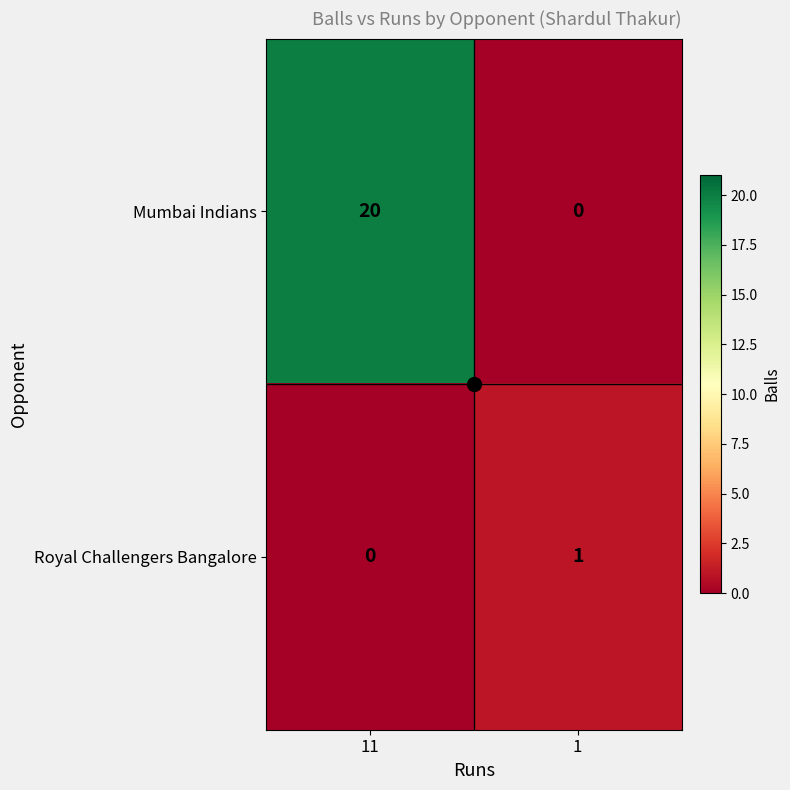

Which series has the largest range (max minus min)?

Mumbai Indians